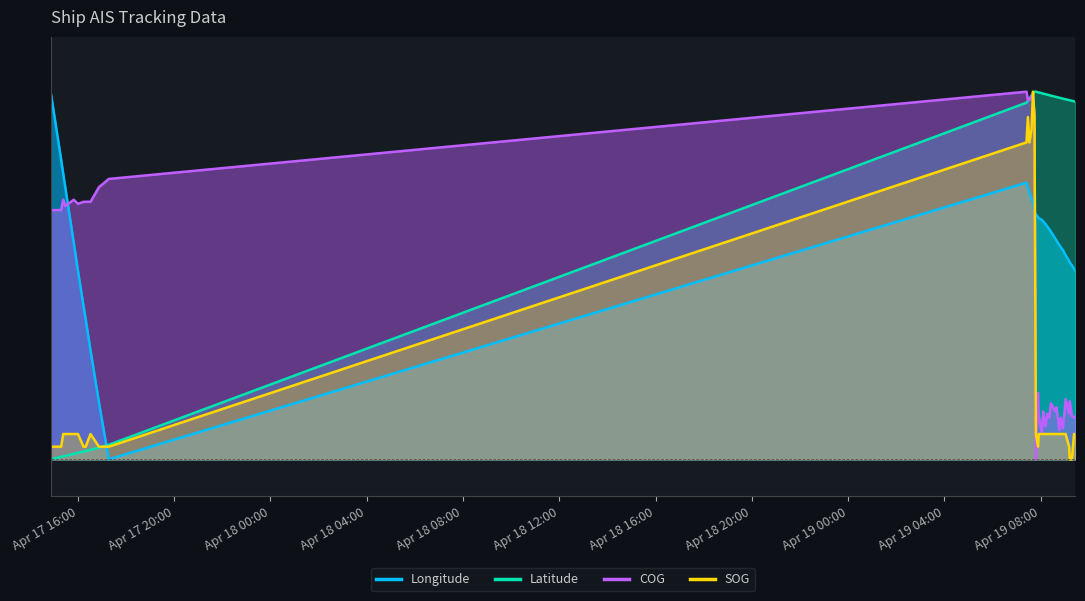

Rank the categories by COG value from lowest to highest.

2024-04-19 07:48:24, 2024-04-19 08:02:59, 2024-04-19 08:46:48, 2024-04-19 08:55:32, 2024-04-19 08:11:47, 2024-04-19 08:09:59, 2024-04-19 08:22:18, 2024-04-19 08:50:18, 2024-04-19 09:23:28, 2024-04-19 07:55:25, 2024-04-19 08:59:00, 2024-04-19 09:18:09, 2024-04-19 09:26:55, 2024-04-19 08:17:03, 2024-04-19 09:11:15, 2024-04-19 08:06:29, 2024-04-19 08:38:06, 2024-04-19 08:34:31, 2024-04-19 08:39:49, 2024-04-19 08:25:46, 2024-04-19 09:12:58, 2024-04-19 09:02:30, 2024-04-19 07:53:38, 2024-04-17 14:51:47, 2024-04-17 15:17:59, 2024-04-17 15:28:23, 2024-04-17 15:59:56, 2024-04-17 16:13:52, 2024-04-17 16:19:05, 2024-04-17 16:31:17, 2024-04-17 15:23:10, 2024-04-17 15:49:29, 2024-04-17 16:52:09, 2024-04-17 17:16:44, 2024-04-19 07:44:51, 2024-04-19 07:28:30, 2024-04-19 07:32:05, 2024-04-19 07:37:26, 2024-04-19 07:41:11, 2024-04-19 07:24:58